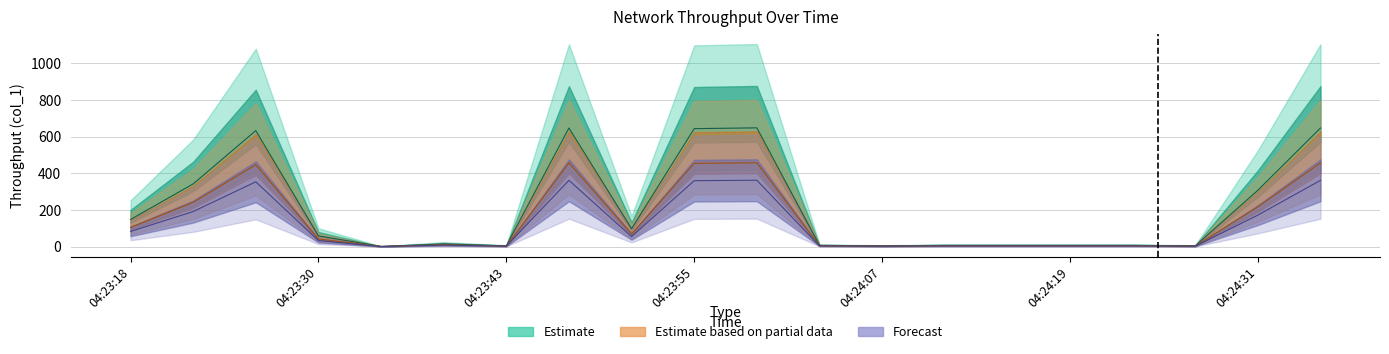

What value does the Estimate based on partial data series have at 04:23:34?

0.6